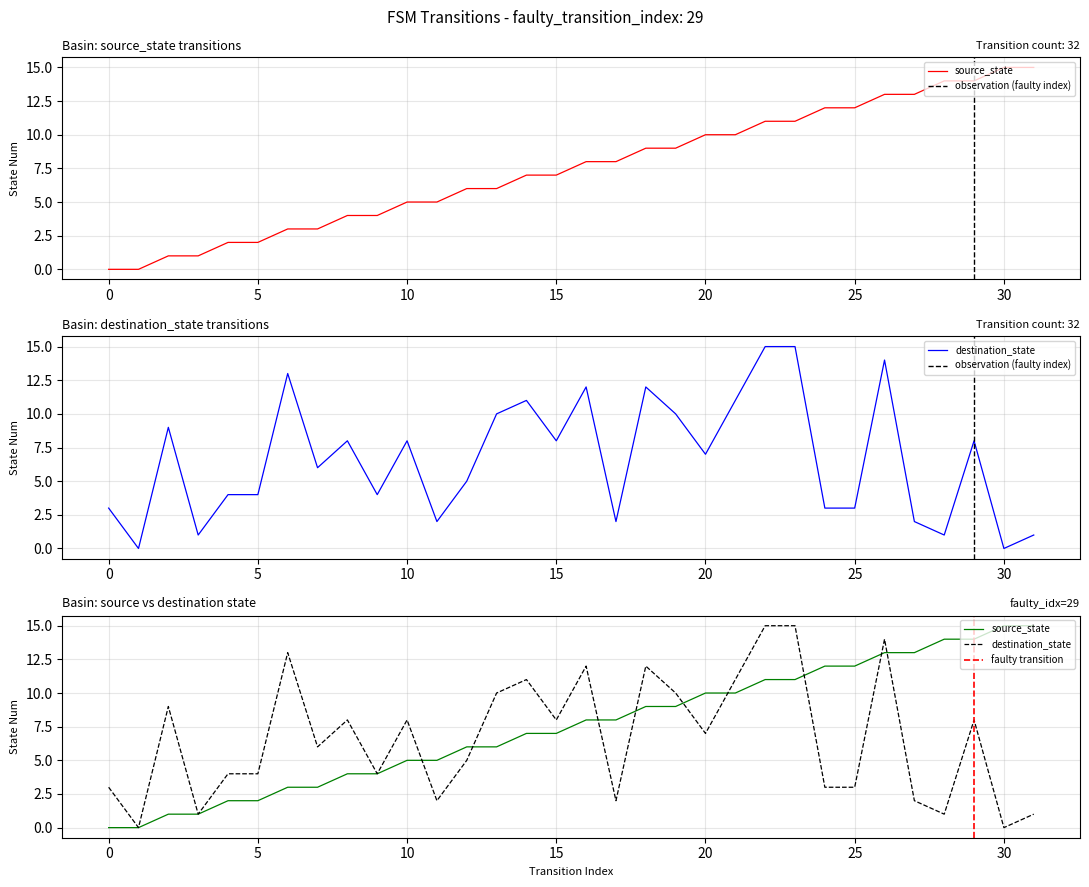

What is the difference between the maximum and minimum values in the destination_state series?

15